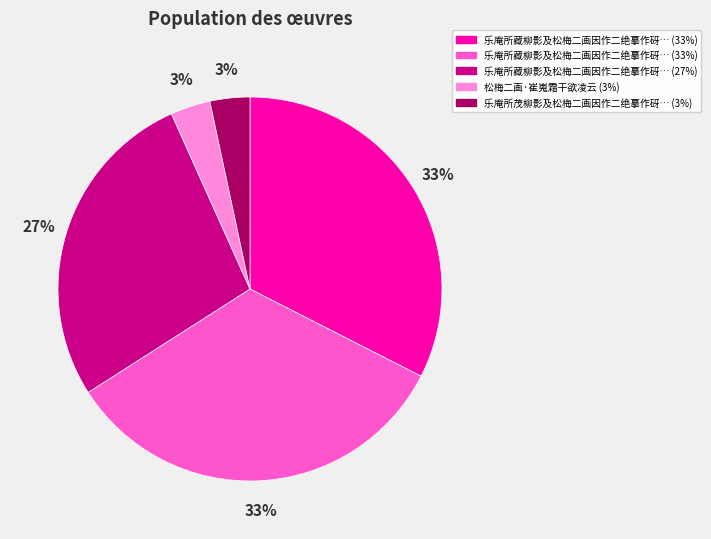

Does any single category account for the majority?

No